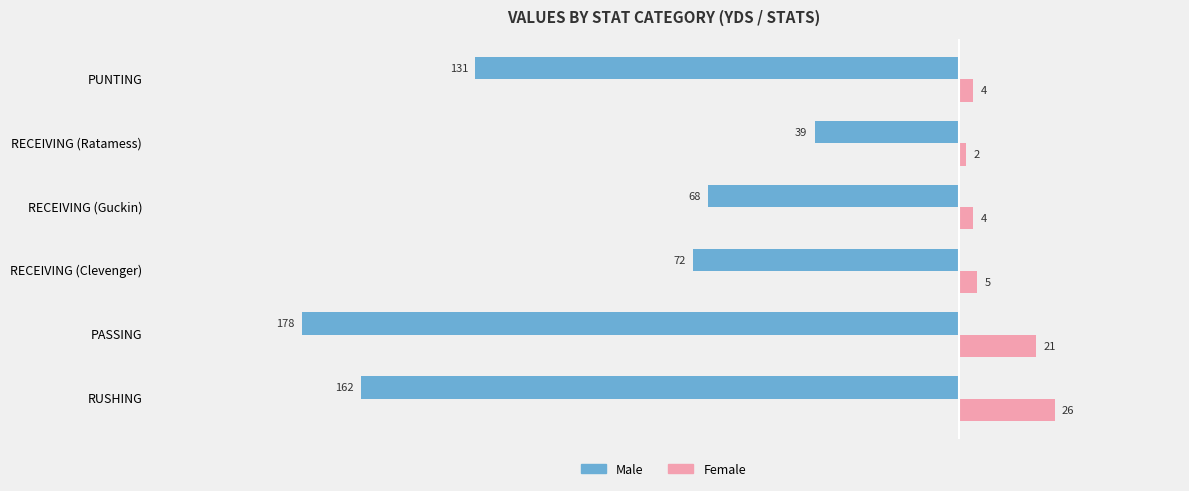

Is the value of Female at RECEIVING (Guckin) greater than the value of Male at RECEIVING (Ratamess)?

Yes